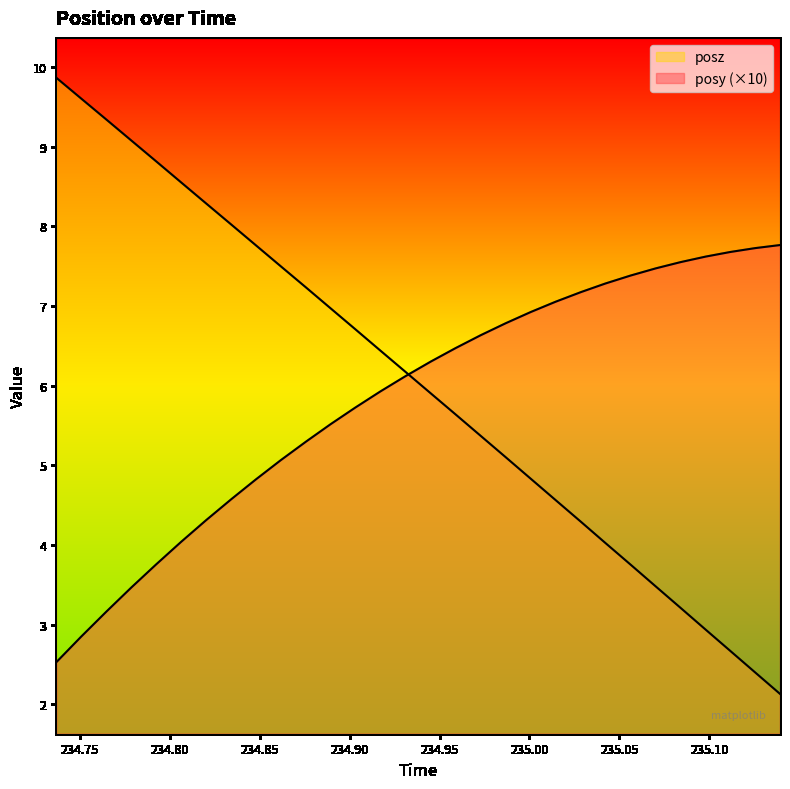

How many values in the posz series are below 6?

15